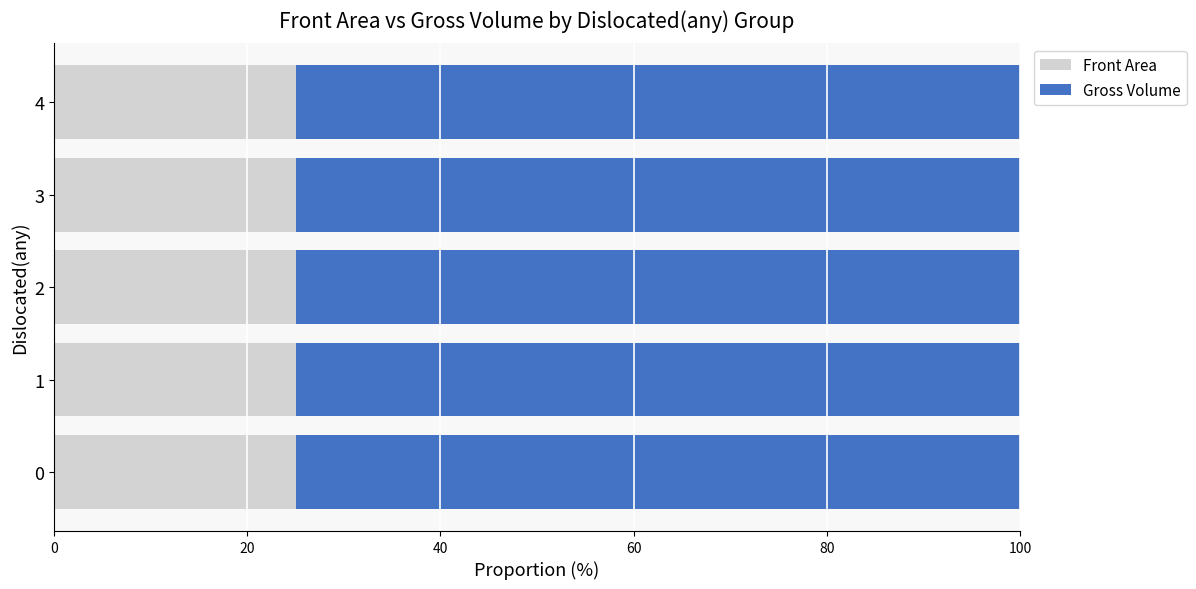

What is the highest value of the Front Area series?

25.0